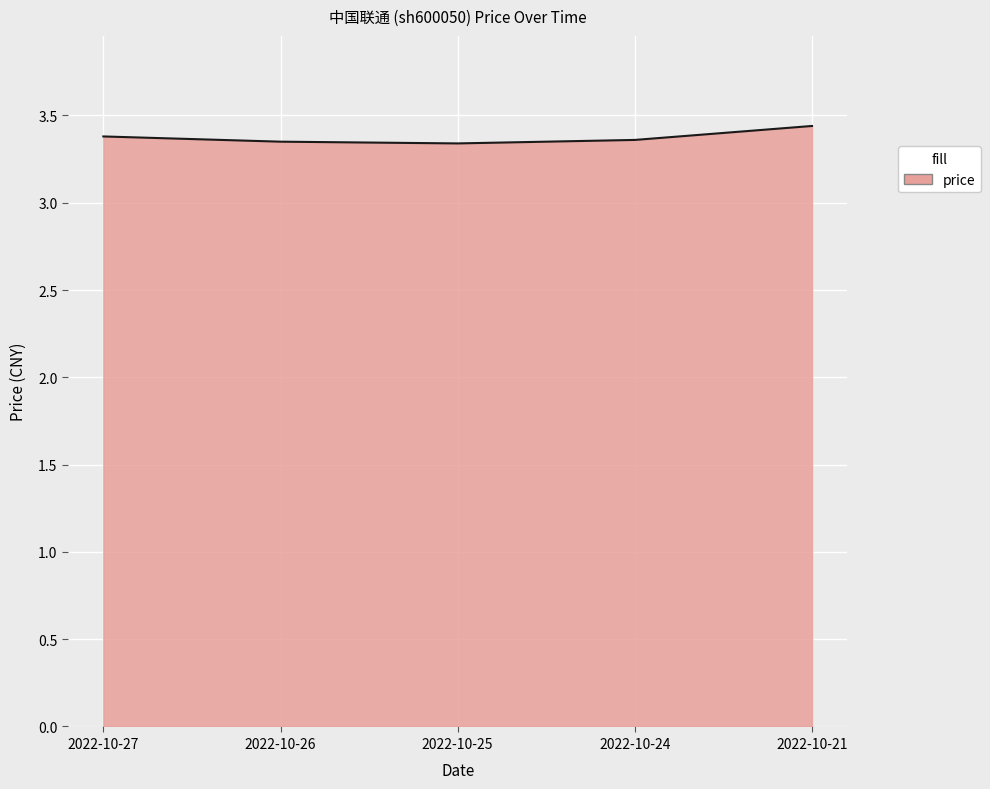

Does the chart display data point markers on the line(s)?

No